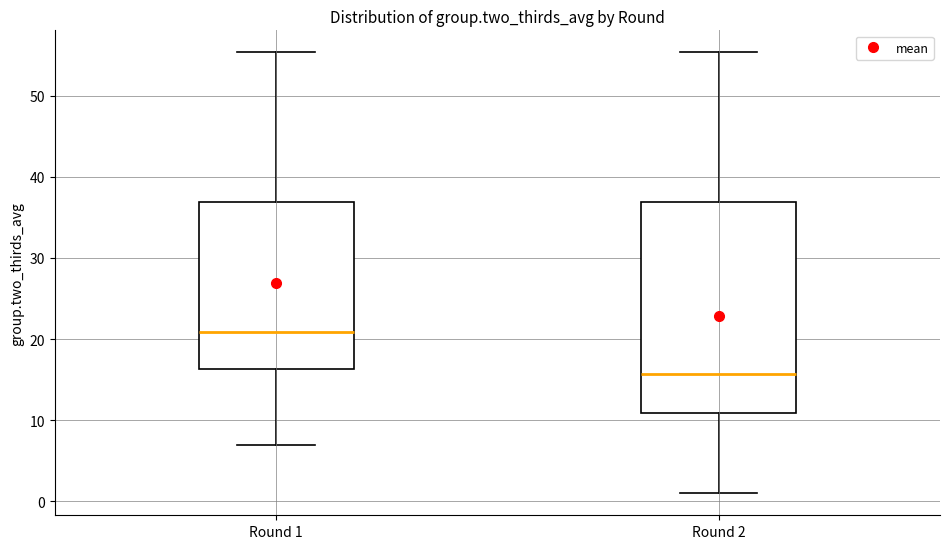

Where does the upper whisker of the box for Round 1 end on the y-axis? The values are not printed on the chart, so give them approximately, as read against the axis.

55